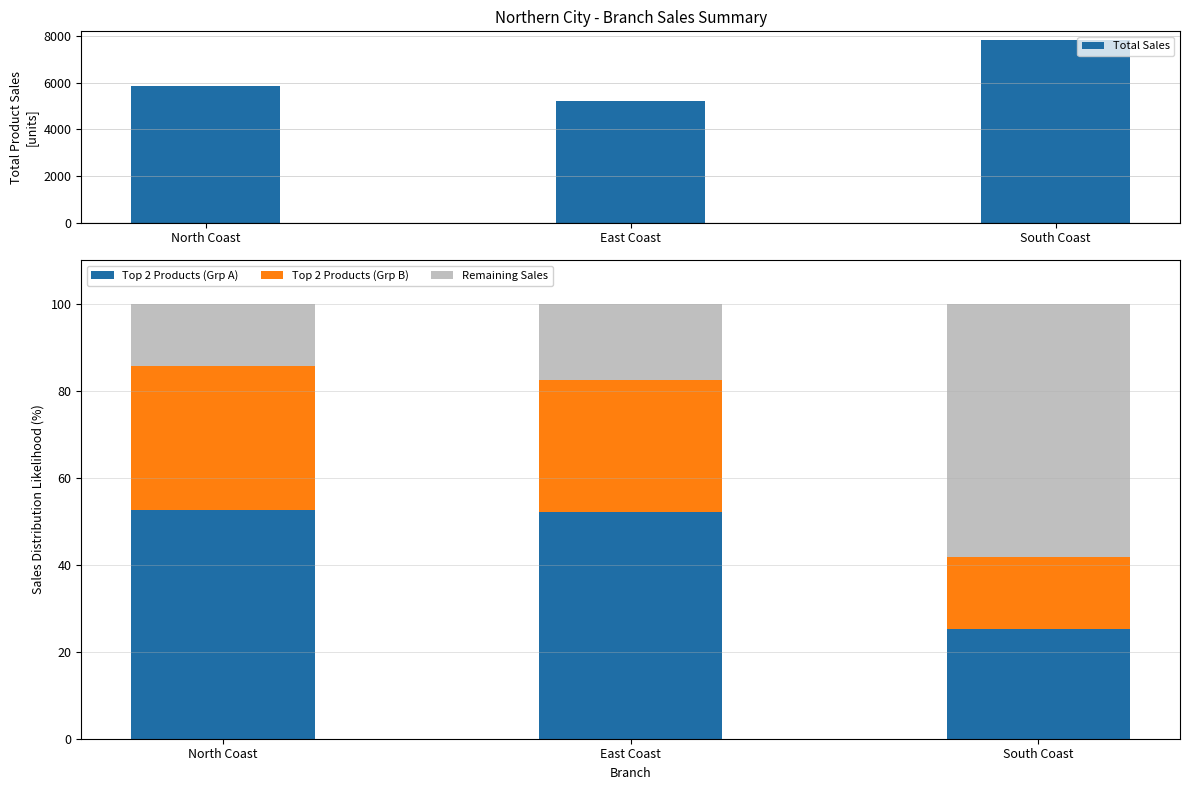

How many bars are there in total?

12